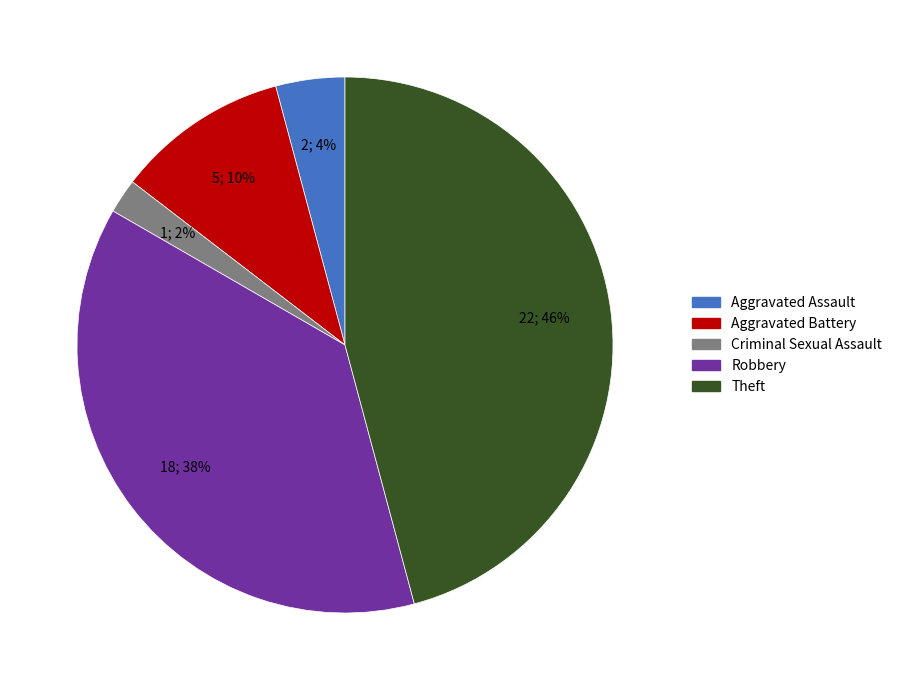

The Theft slice represents 39% of the pie. True or false?

False